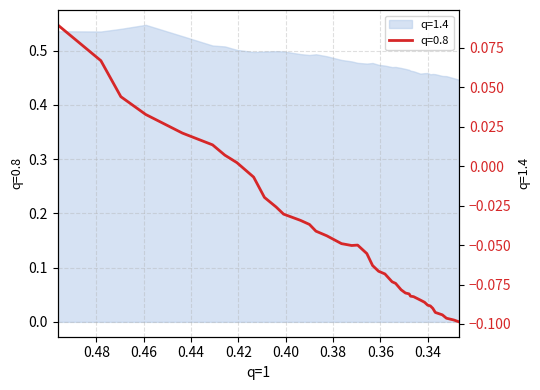

What is the minimum value shown in the chart?

-0.1